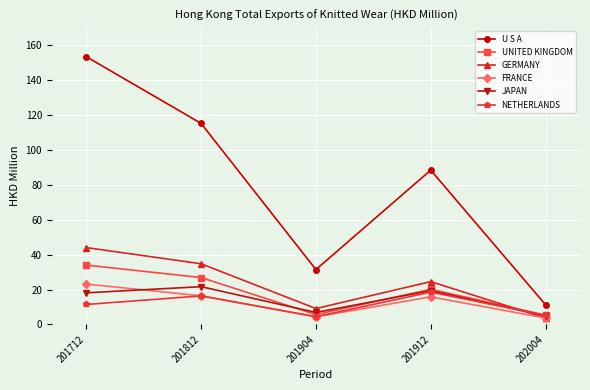

How many interior local peaks does the JAPAN series have?

2